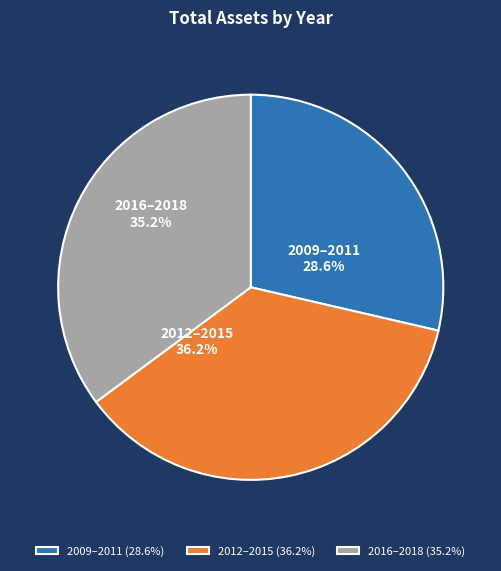

Does any single category account for the majority?

No